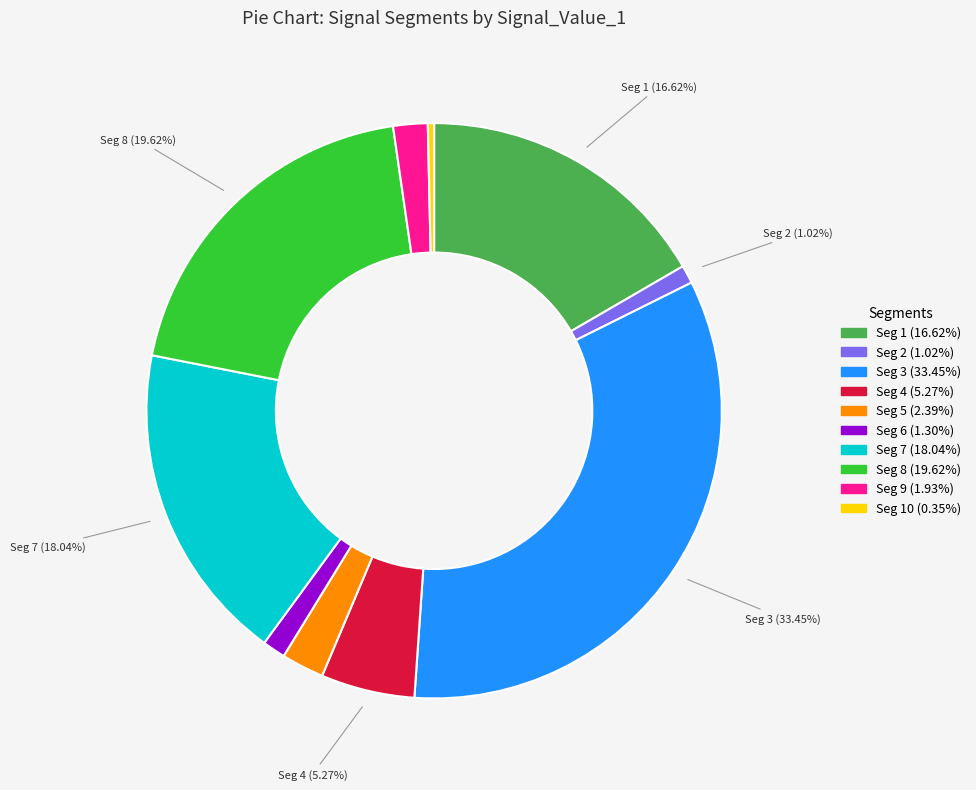

Count the number of slices in the pie.

10